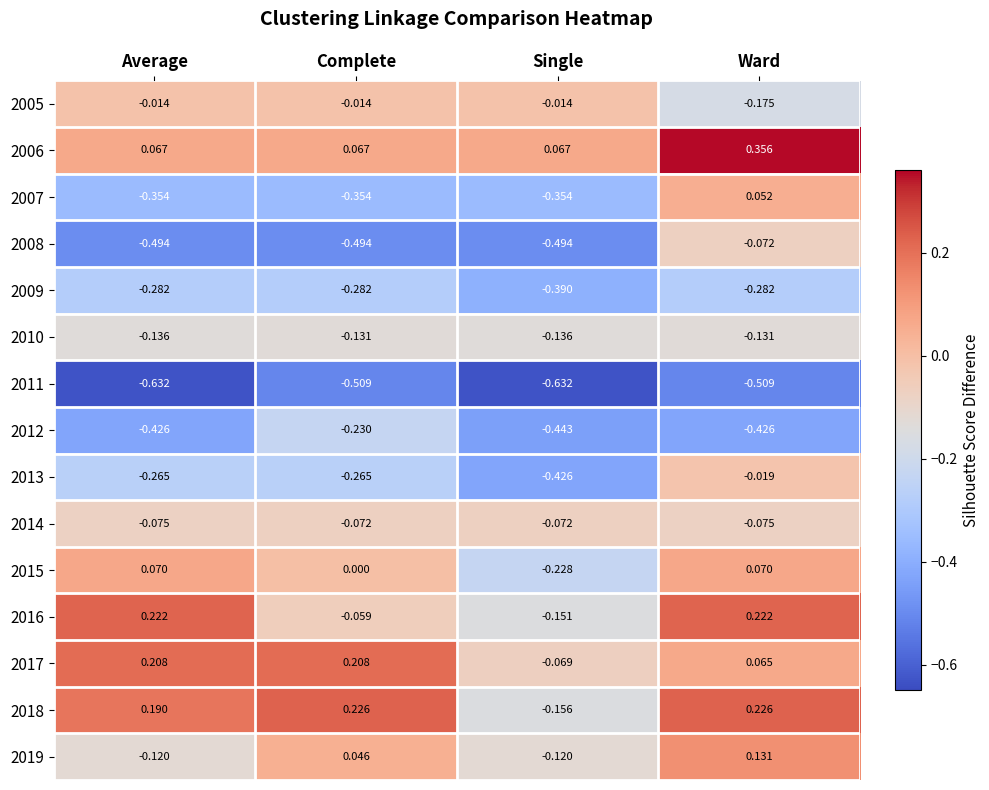

At which label is 2007 closest to 0?

Ward